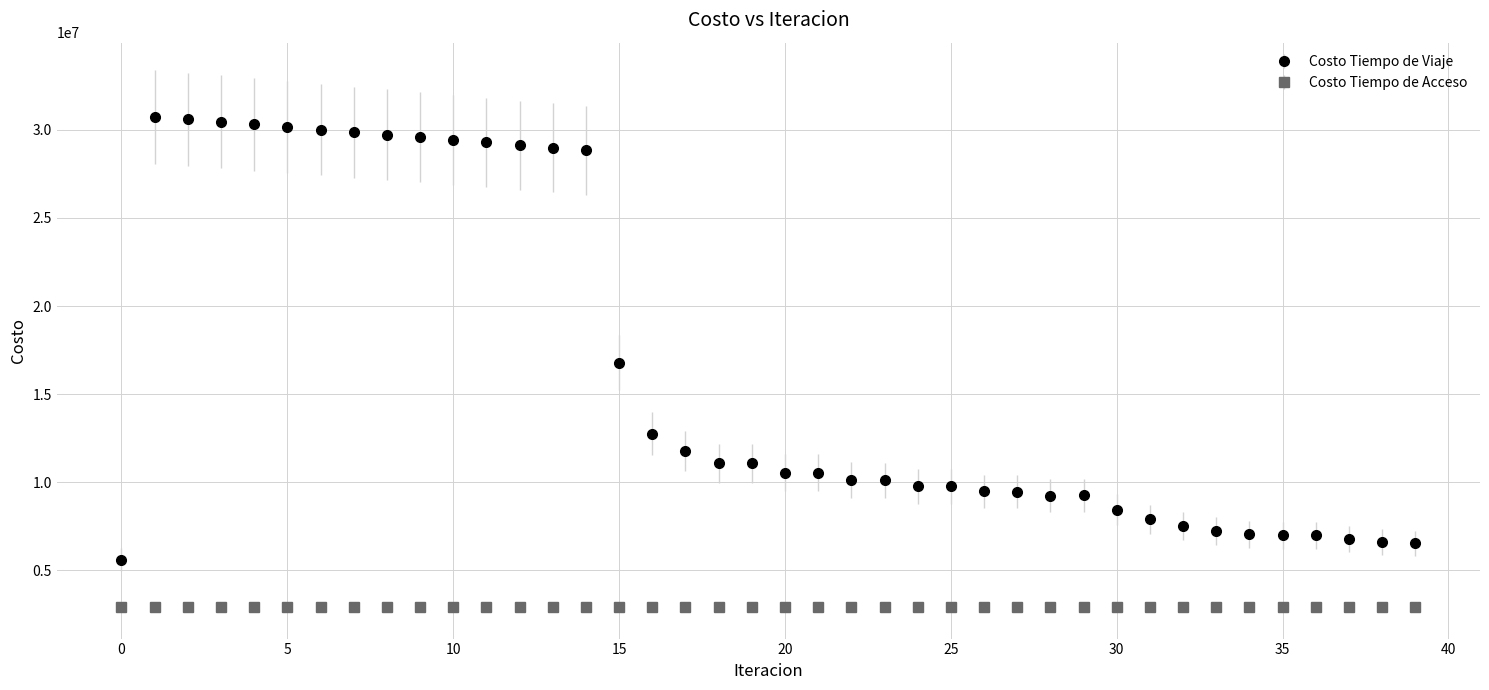

Which series has the widest spread of values?

Costo Tiempo de Viaje